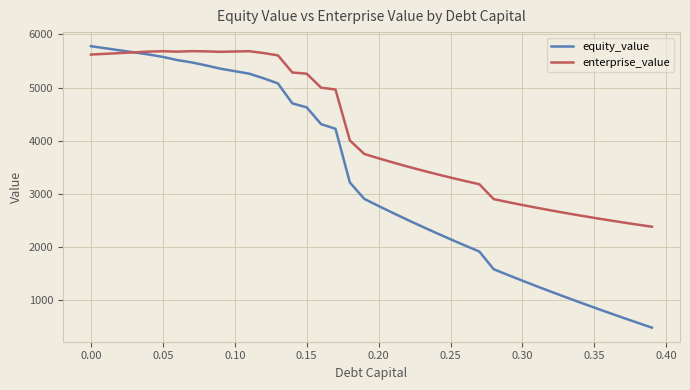

What is the difference between the maximum and minimum values in the equity_value series?

5286.8